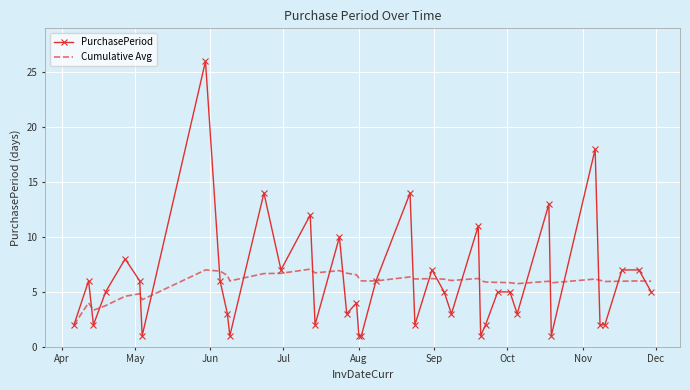

Which series has the widest spread of values?

PurchasePeriod